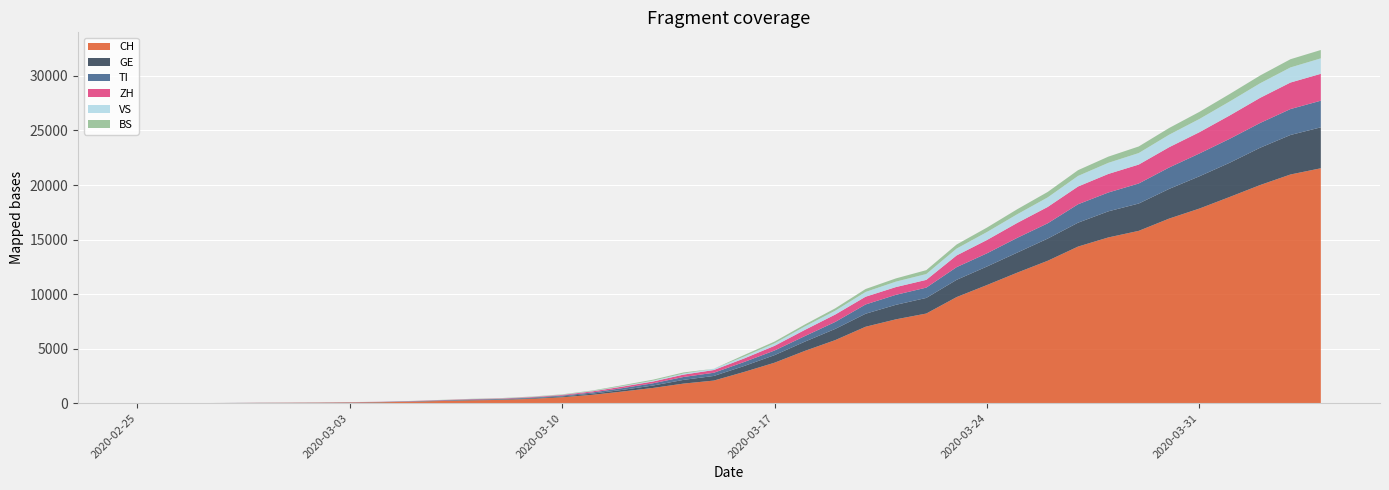

True or false: TI and BS cross at least once.

False